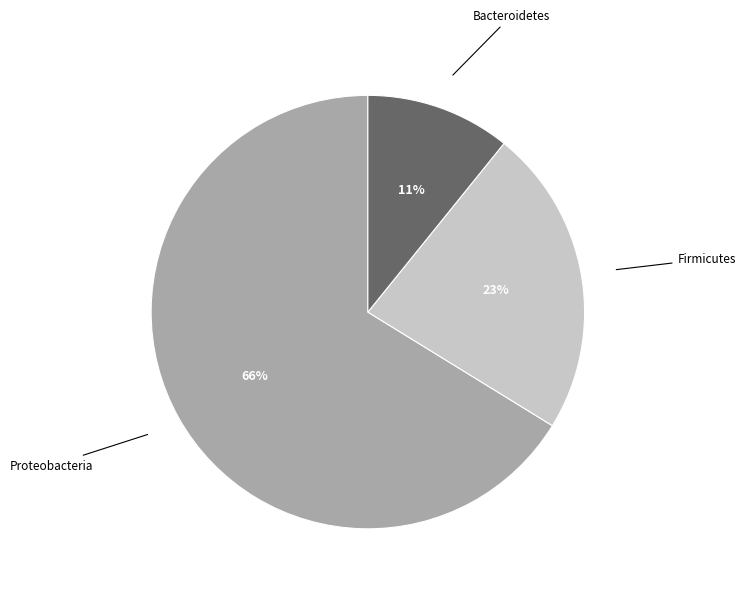

To the nearest percent, what is the difference between the largest and smallest slice percentages?

55%